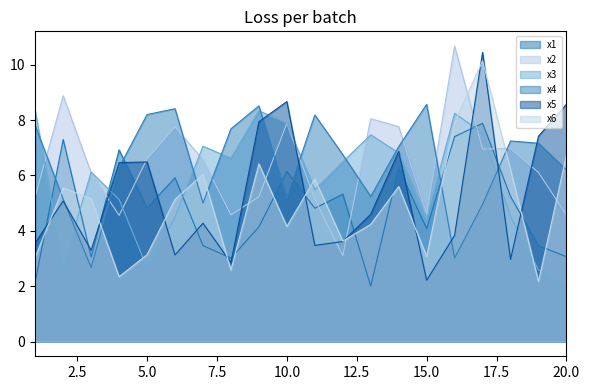

What is the total value across all series at 4?

31.7